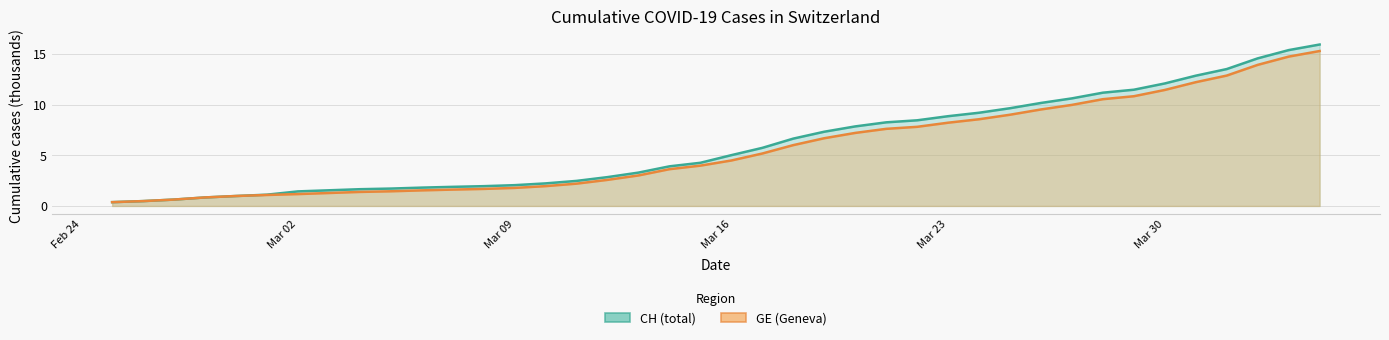

What is the maximum value for CH (total)?

15.9